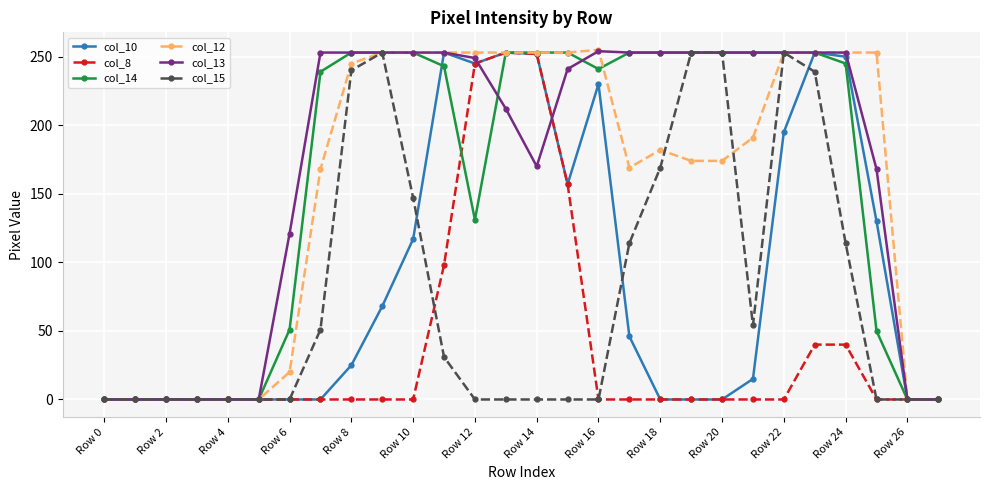

At how many categories does at least one series exceed 62?

20